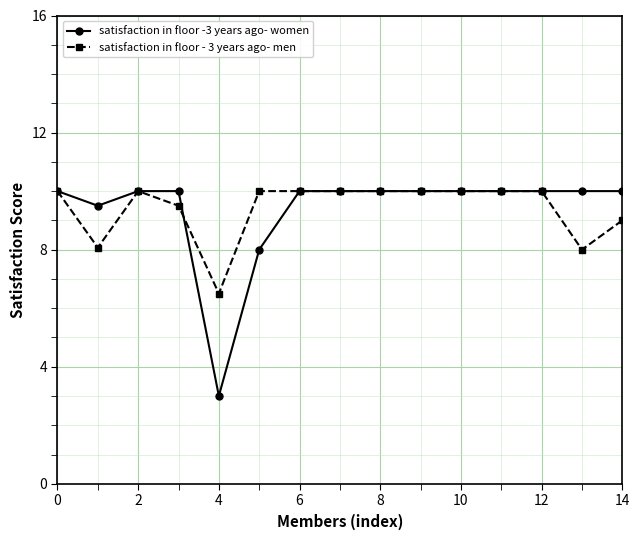

How many lines are shown in the chart?

2